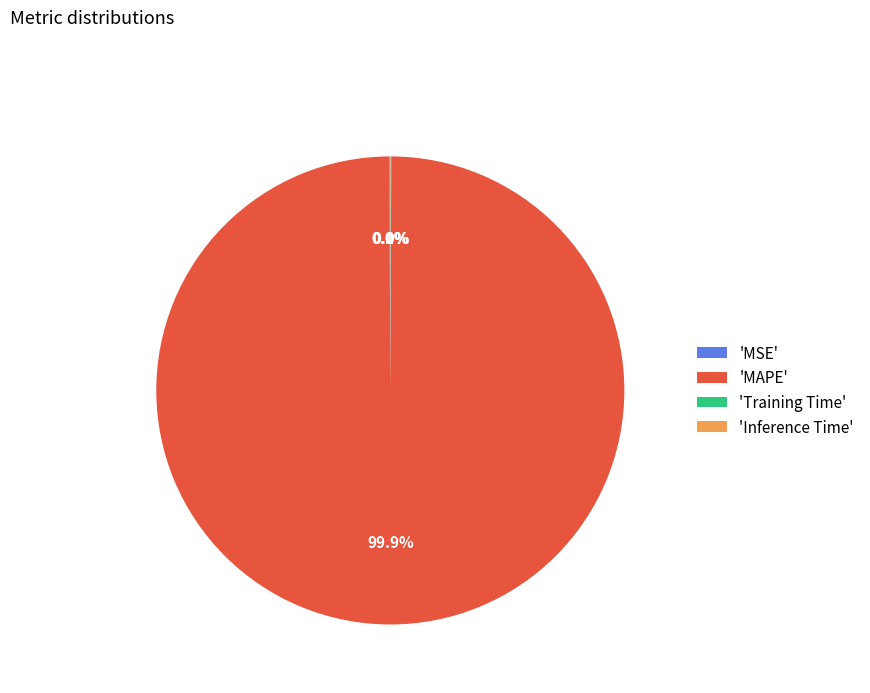

Which category has the biggest portion of the pie?

'MAPE'